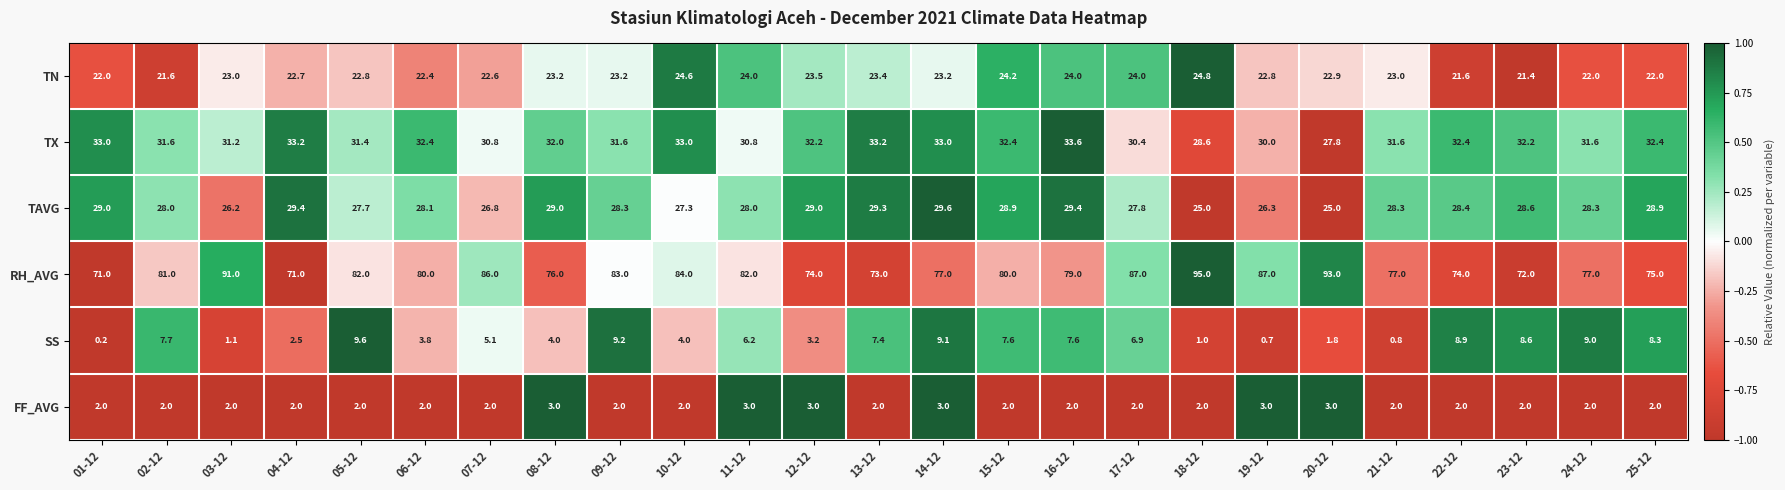

How many distinct data groups are displayed?

6